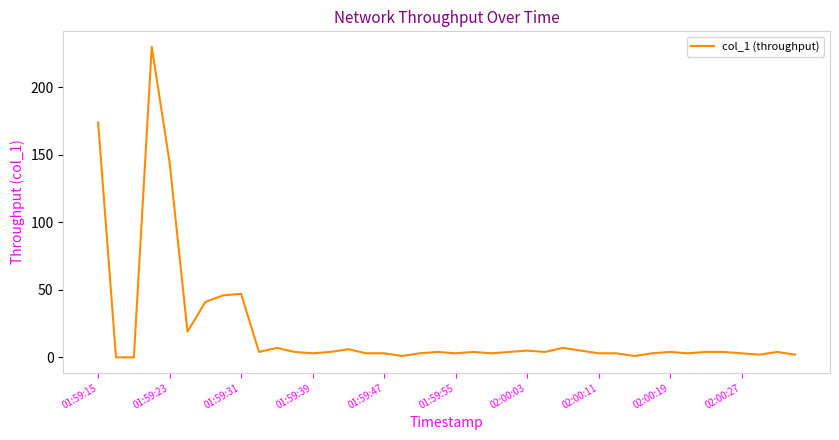

What is the difference between the maximum and minimum values?

229.8